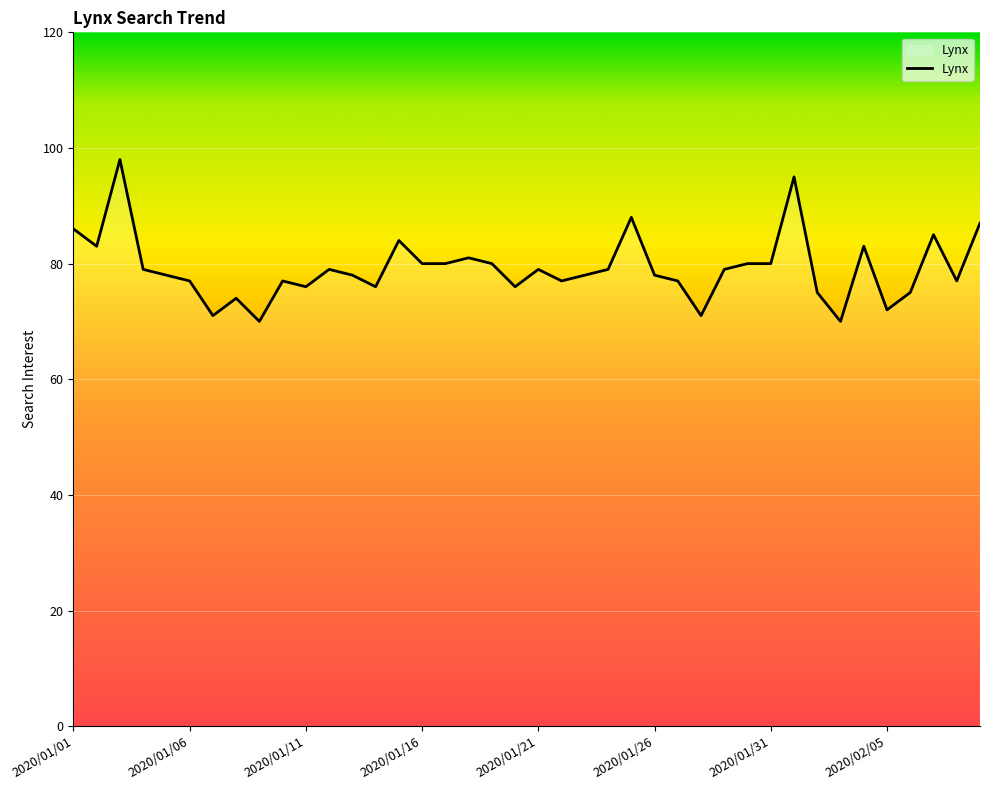

What is the maximum value shown in the chart?

98